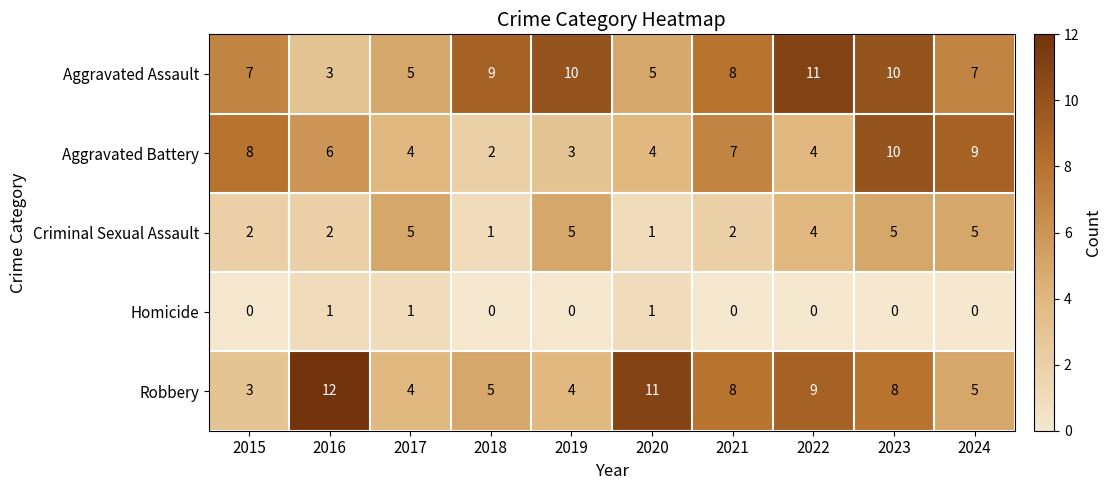

What is the total value across all series at 2023?

33